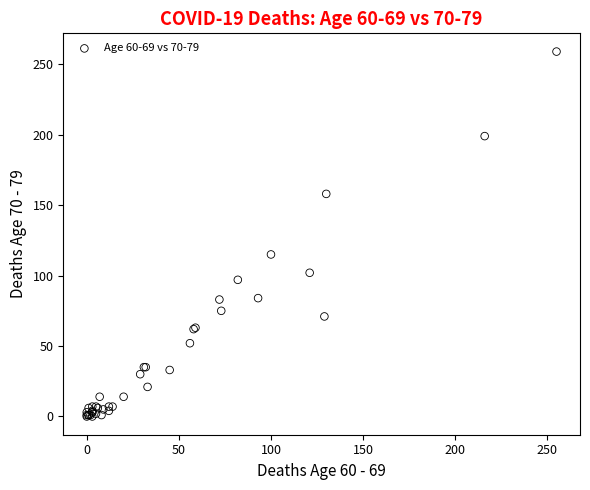

What Y value in the scatter plot is closest to 129?

115